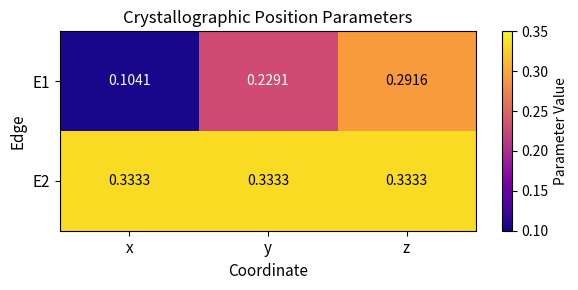

At which category is the sum across all series the highest?

z